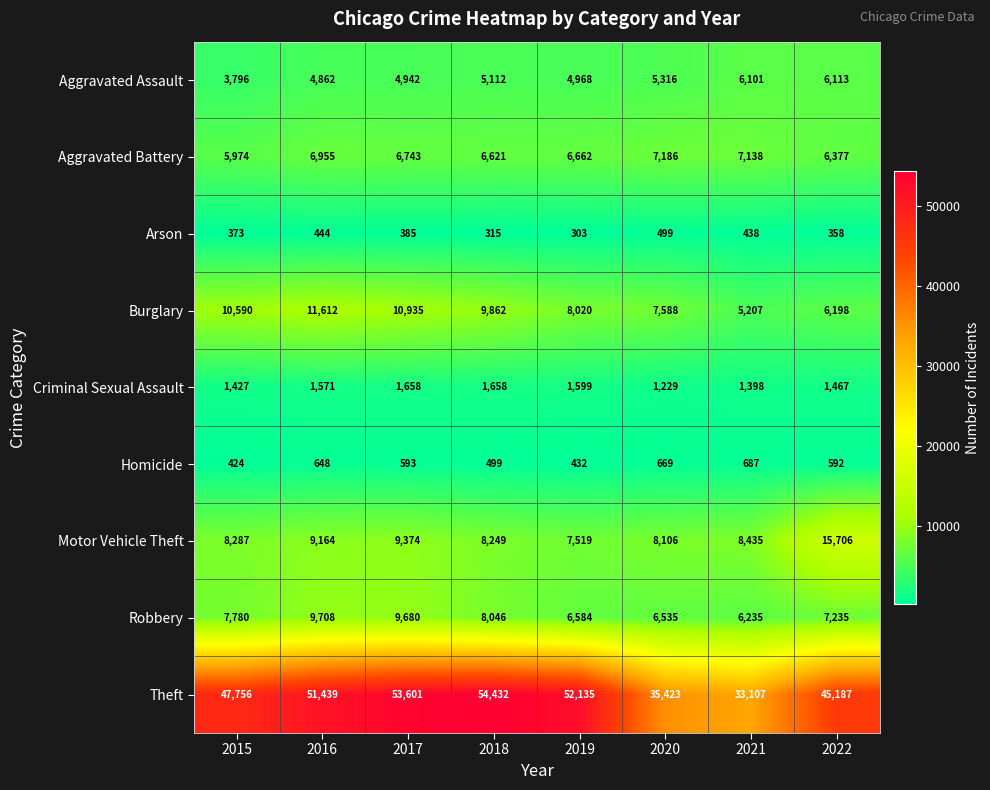

At which label does Homicide first exceed 593?

2016